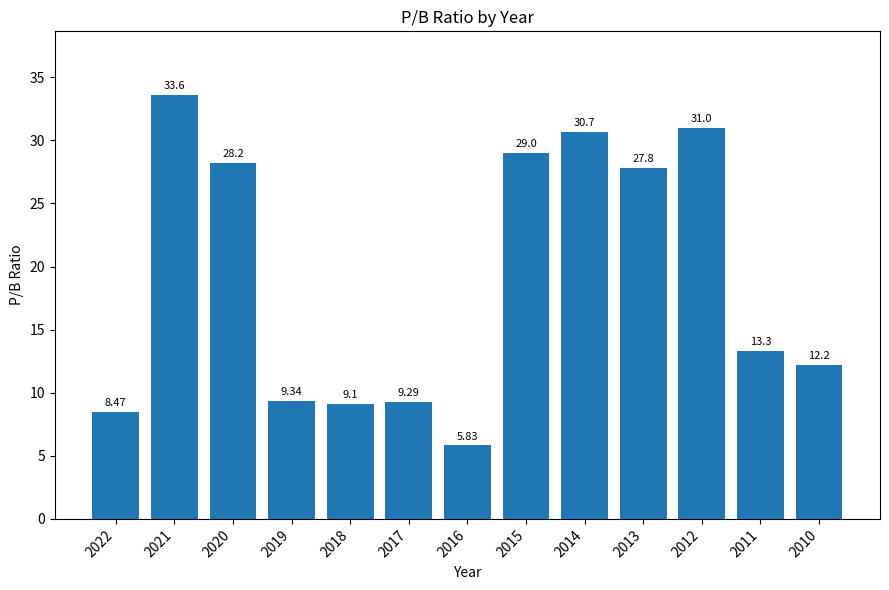

Rank the categories by value from highest to lowest.

2021, 2012, 2014, 2015, 2020, 2013, 2011, 2010, 2019, 2017, 2018, 2022, 2016